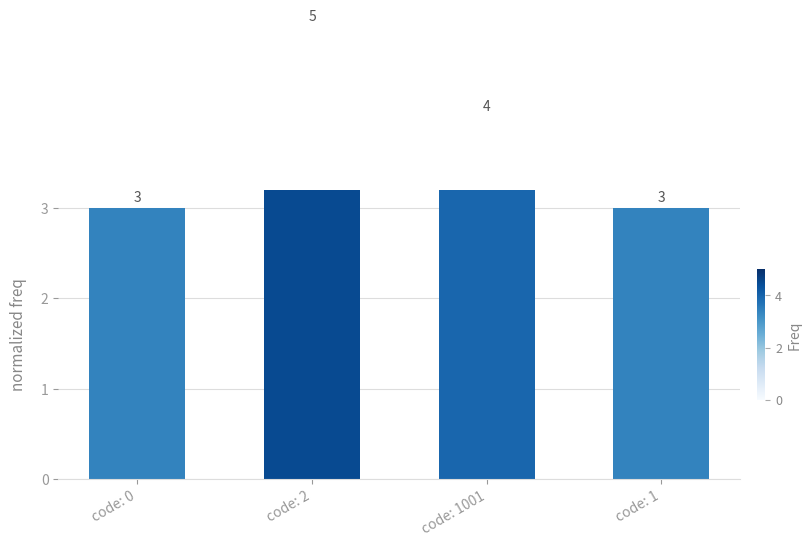

Rank the categories by value from highest to lowest.

code: 2, code: 1001, code: 0, code: 1